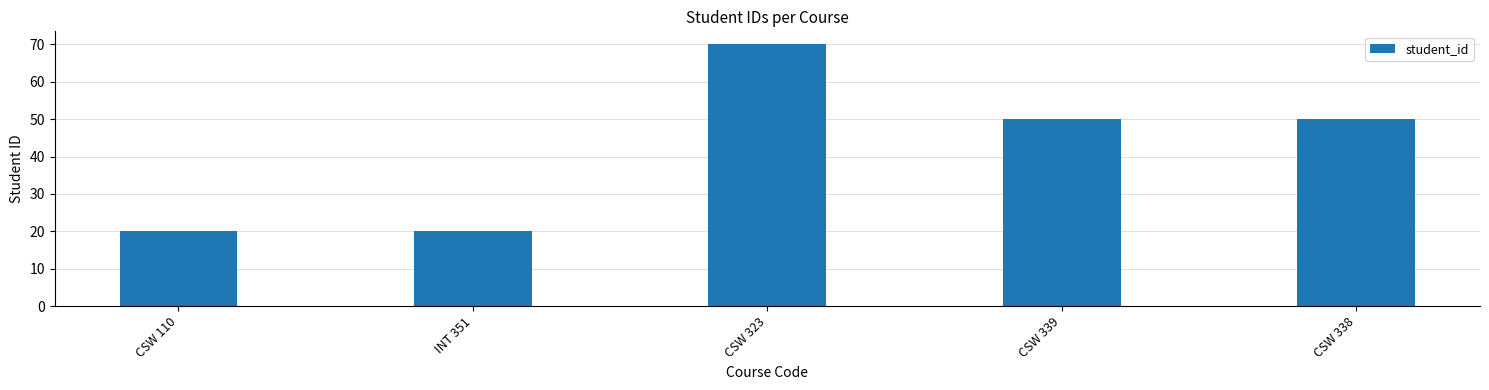

What is the value of the 2nd bar from the left?

20